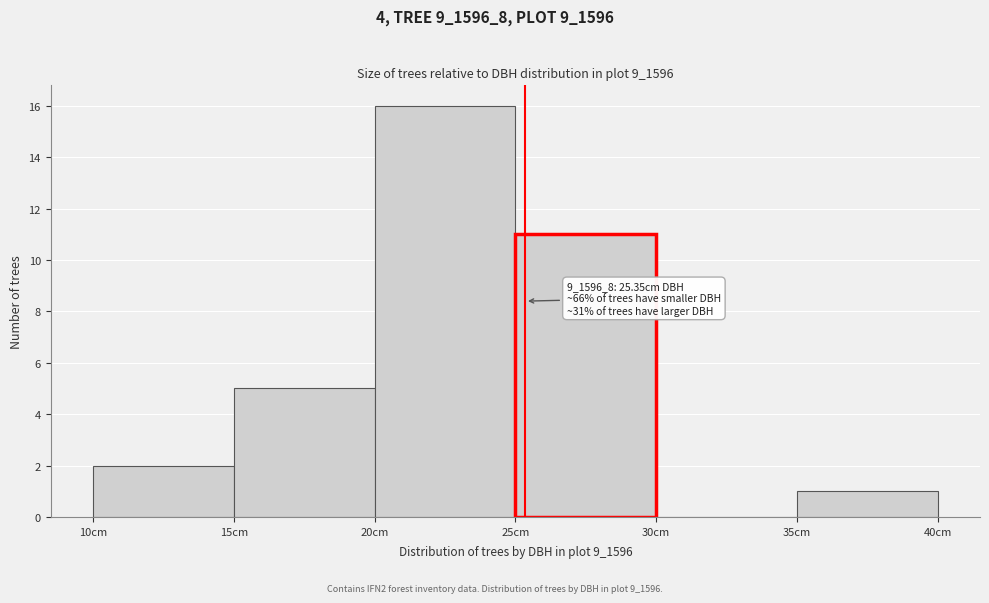

Over which range of the x-axis is the bar tallest?

20 to 25